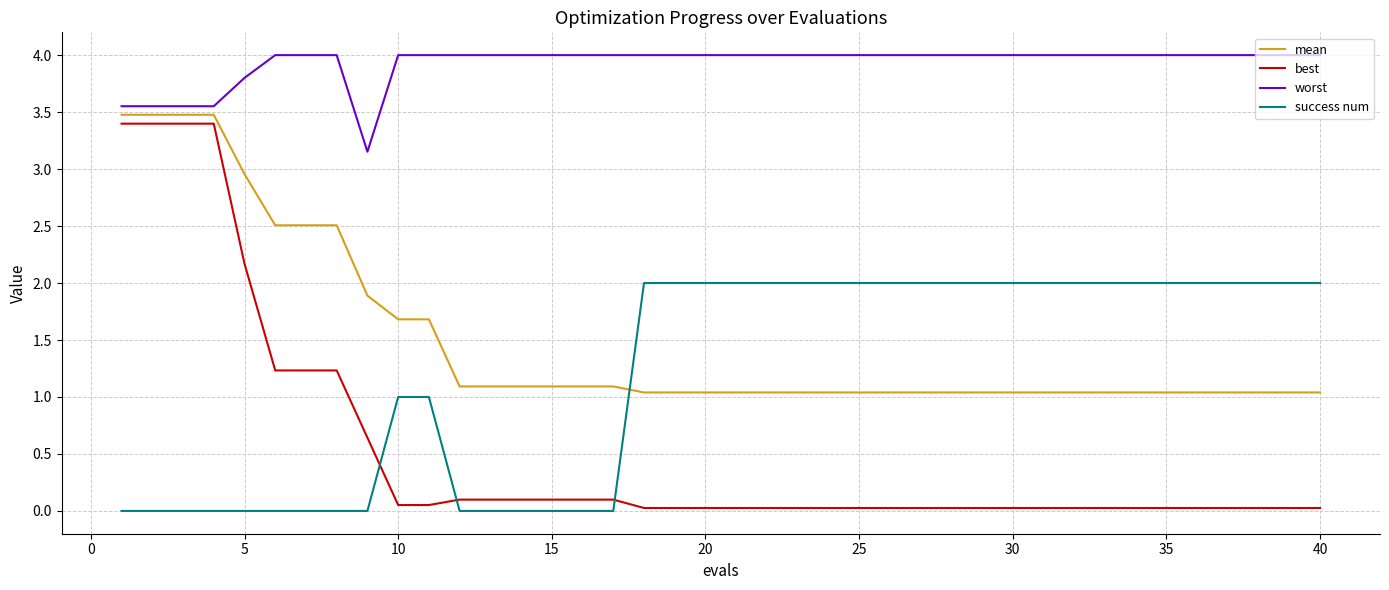

Rank the series by their maximum value, from highest to lowest.

worst, mean, best, success num